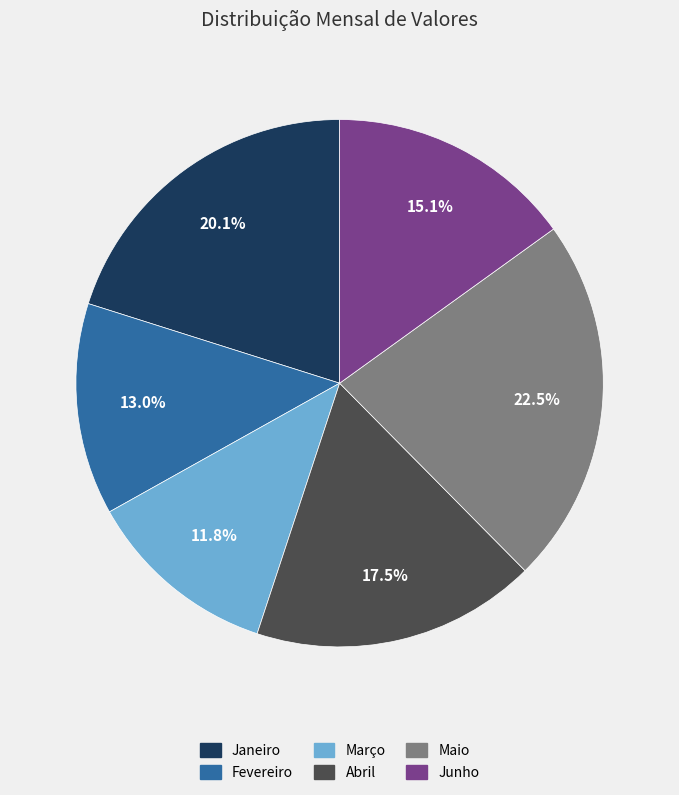

Does any single category account for the majority?

No